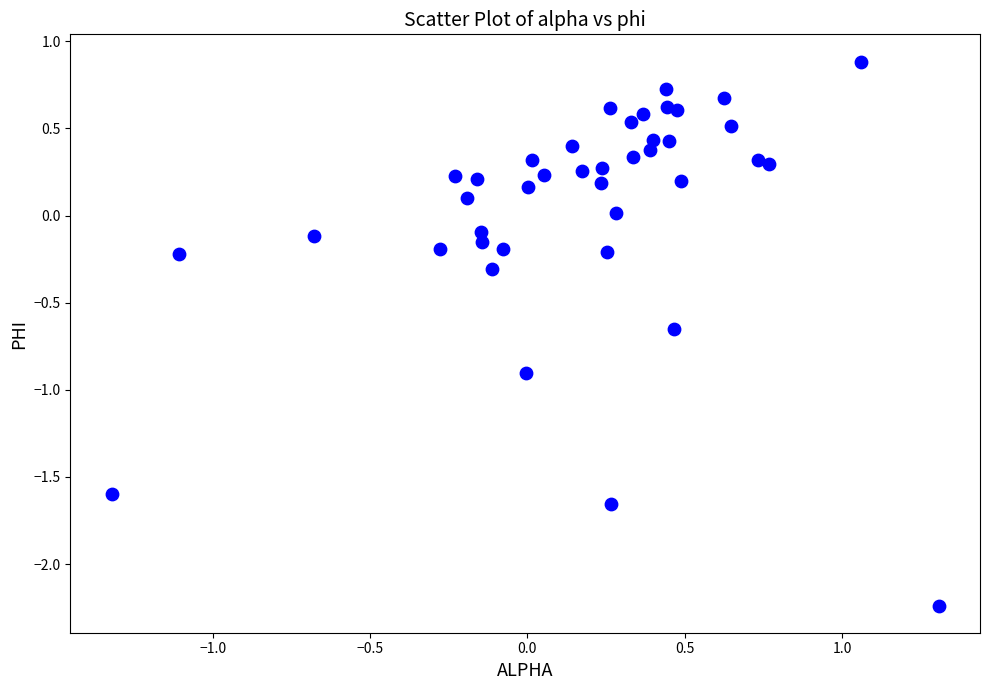

What is the range of X values (max minus min)?

2.6